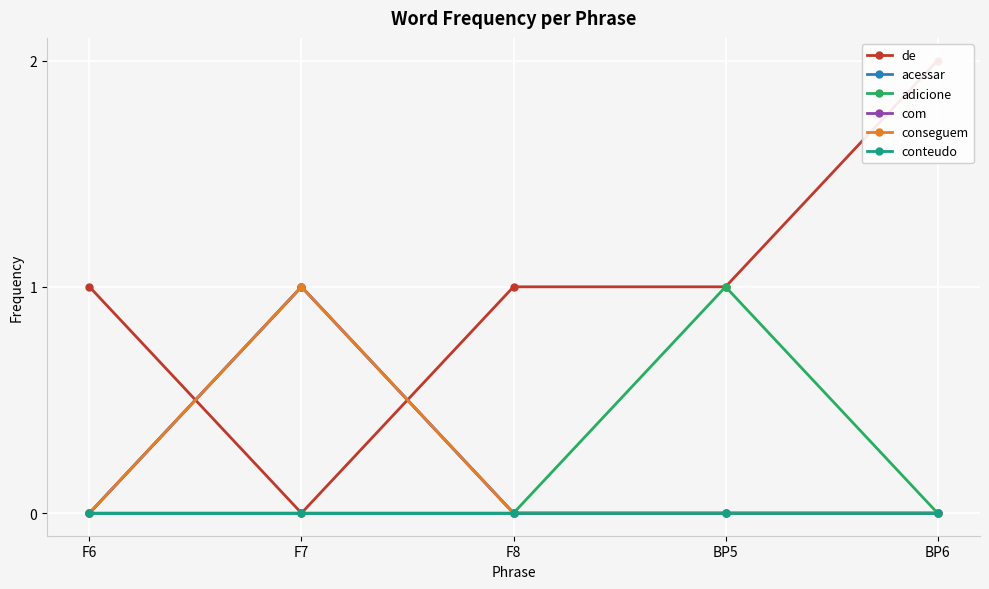

Rank the series at F8 from highest to lowest value.

de, acessar, adicione, com, conseguem, conteudo